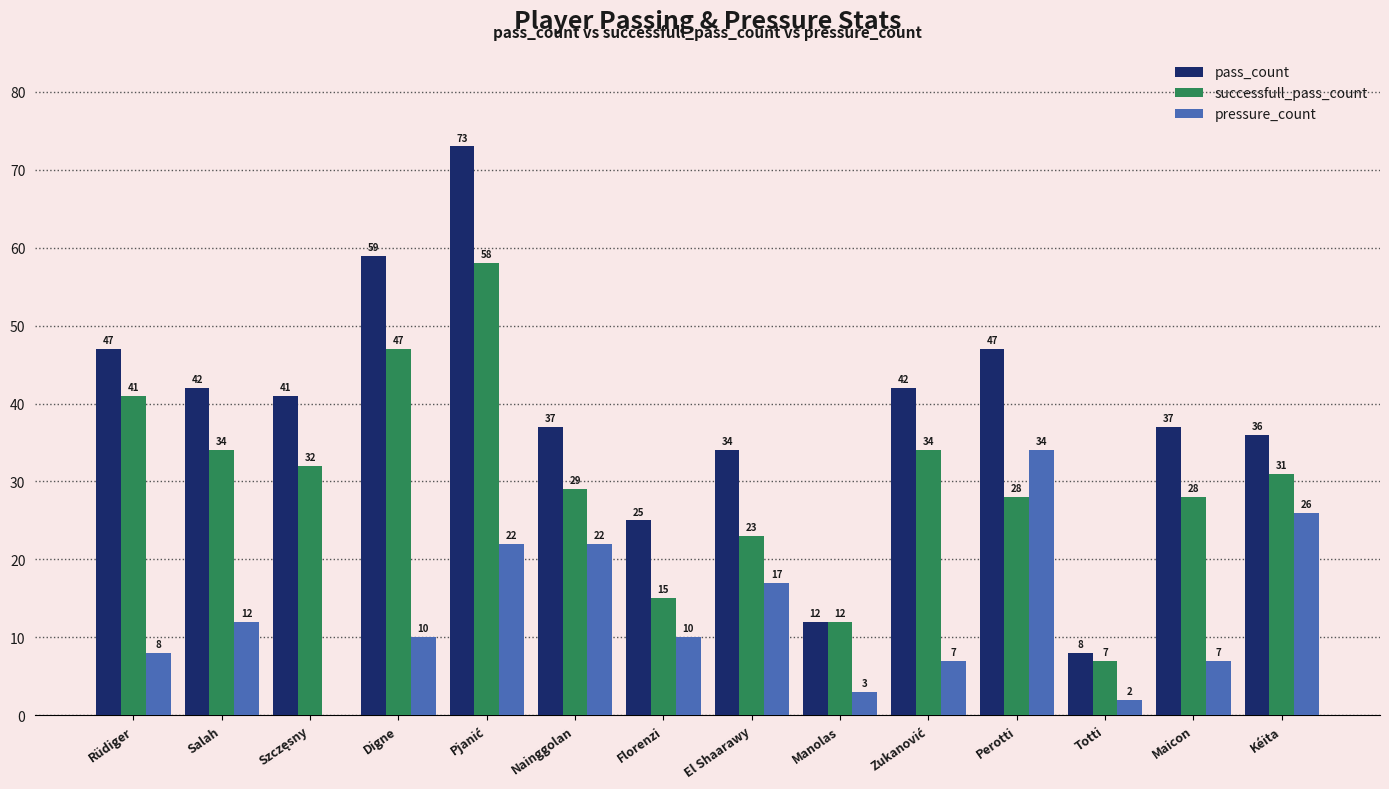

Are the bars grouped side by side (vs. stacked)?

Yes